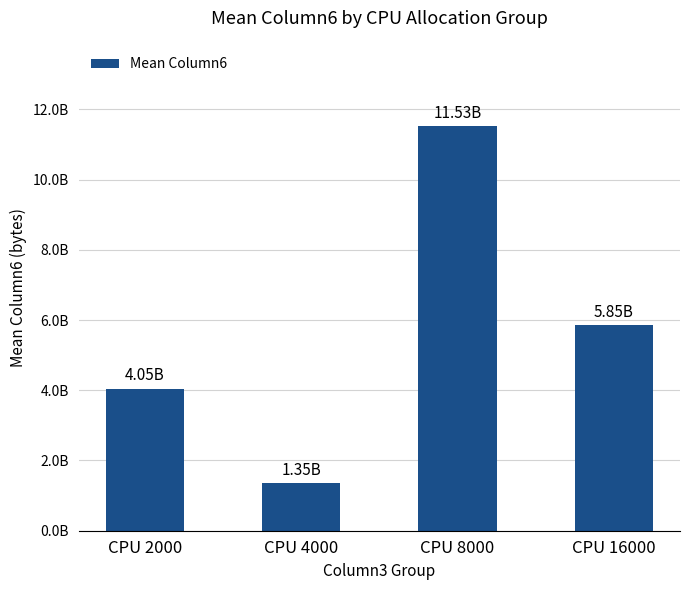

List the labels in order of value, smallest first.

CPU 4000, CPU 2000, CPU 16000, CPU 8000